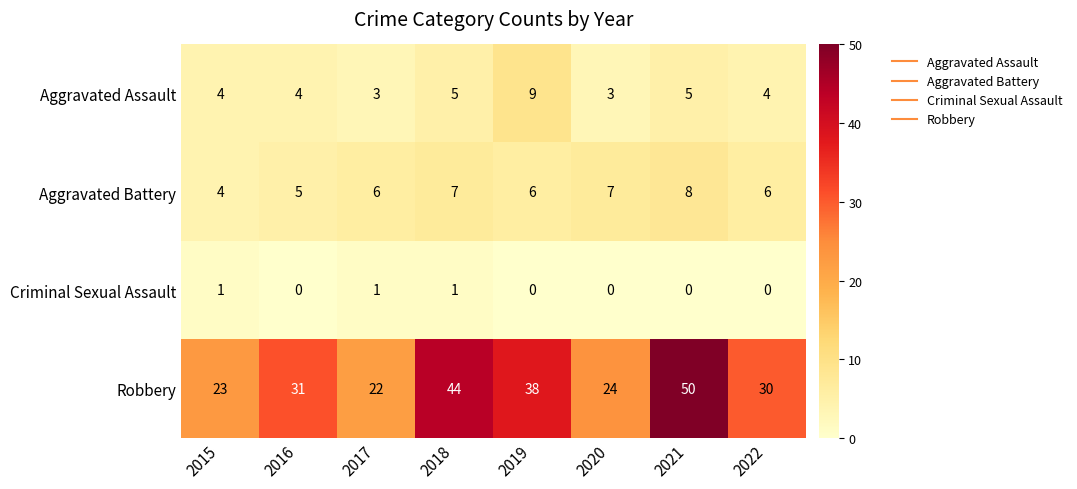

Count the number of categories in the chart.

8